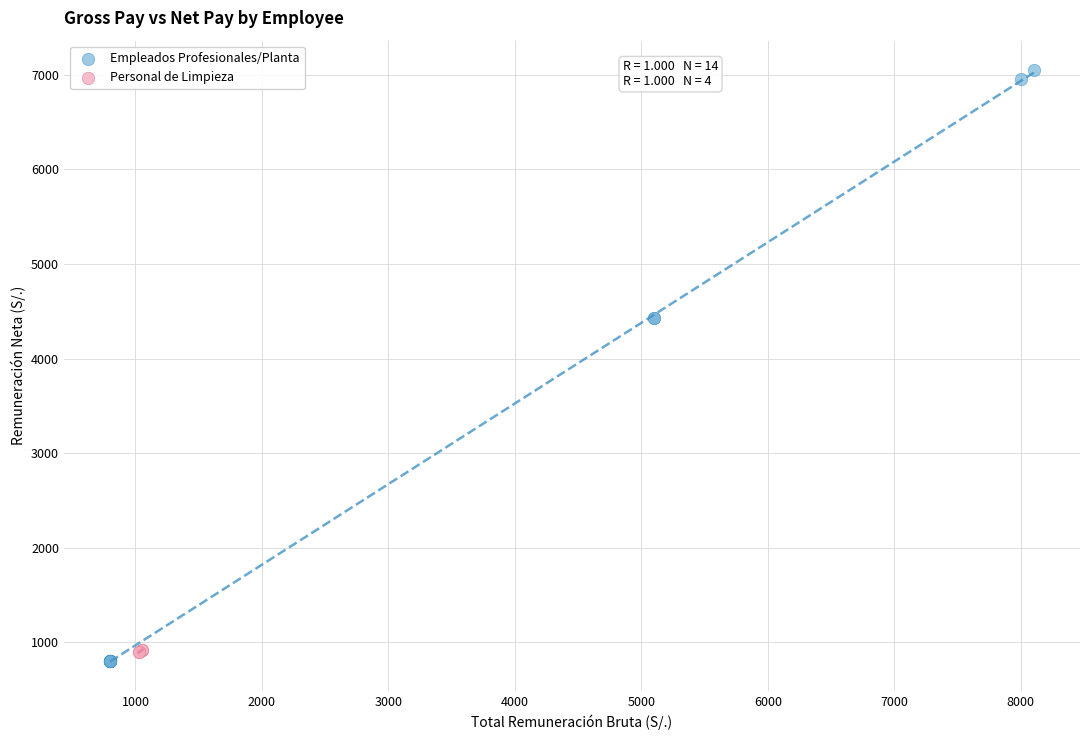

Which series contains the lowest Y value?

Empleados Profesionales/Planta